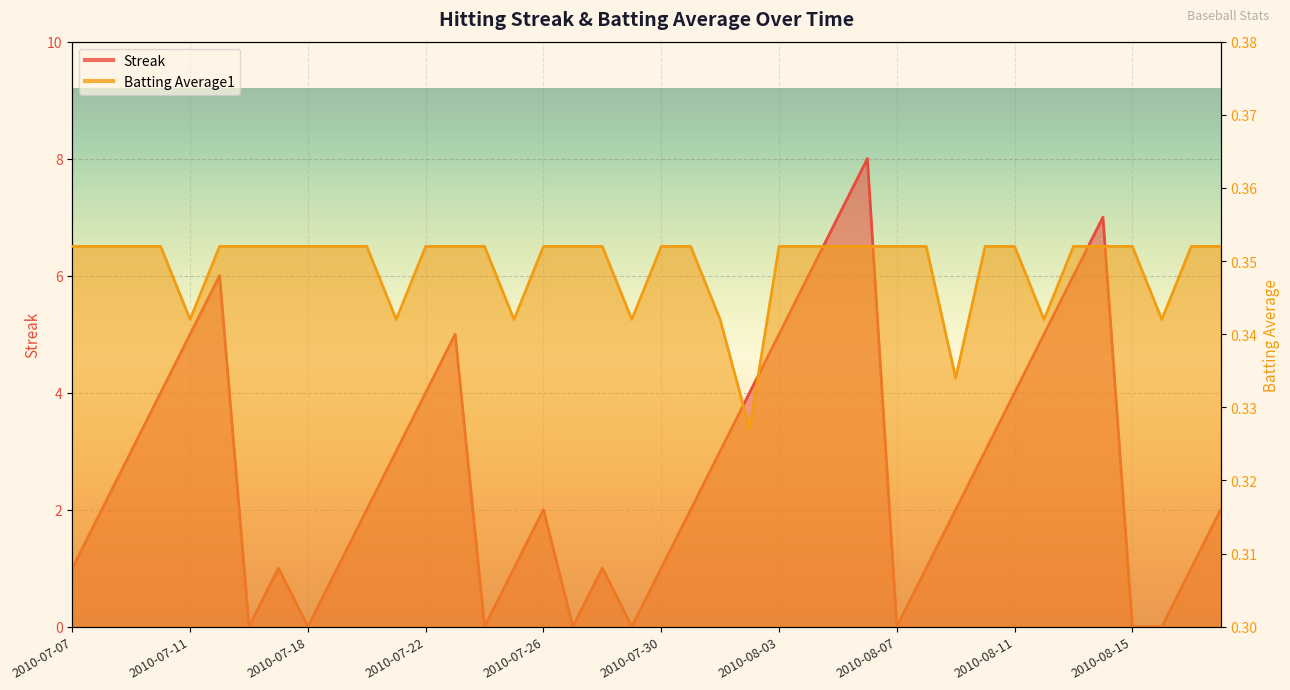

Reading left to right, what are all the values shown in this chart?

Streak: 1.0	2.0	3.0	4.0	5.0	6.0	0.0	1.0	0.0	1.0	2.0	3.0	4.0	5.0	0.0	1.0	2.0	0.0	1.0	0.0	1.0	2.0	3.0	4.0	5.0	6.0	7.0	8.0	0.0	1.0	2.0	3.0	4.0	5.0	6.0	7.0	0.0	0.0	1.0	2.0
Batting Average1: 0.4	0.4	0.4	0.4	0.3	0.4	0.4	0.4	0.4	0.4	0.4	0.3	0.4	0.4	0.4	0.3	0.4	0.4	0.4	0.3	0.4	0.4	0.3	0.3	0.4	0.4	0.4	0.4	0.4	0.4	0.3	0.4	0.4	0.3	0.4	0.4	0.4	0.3	0.4	0.4